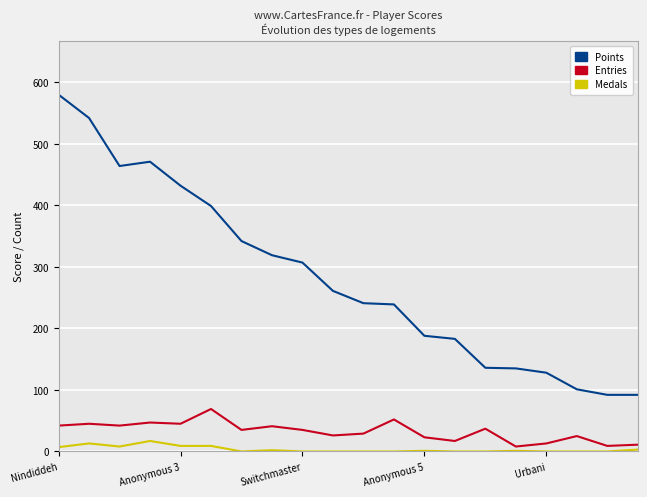

What is the highest value of the Entries series?

69